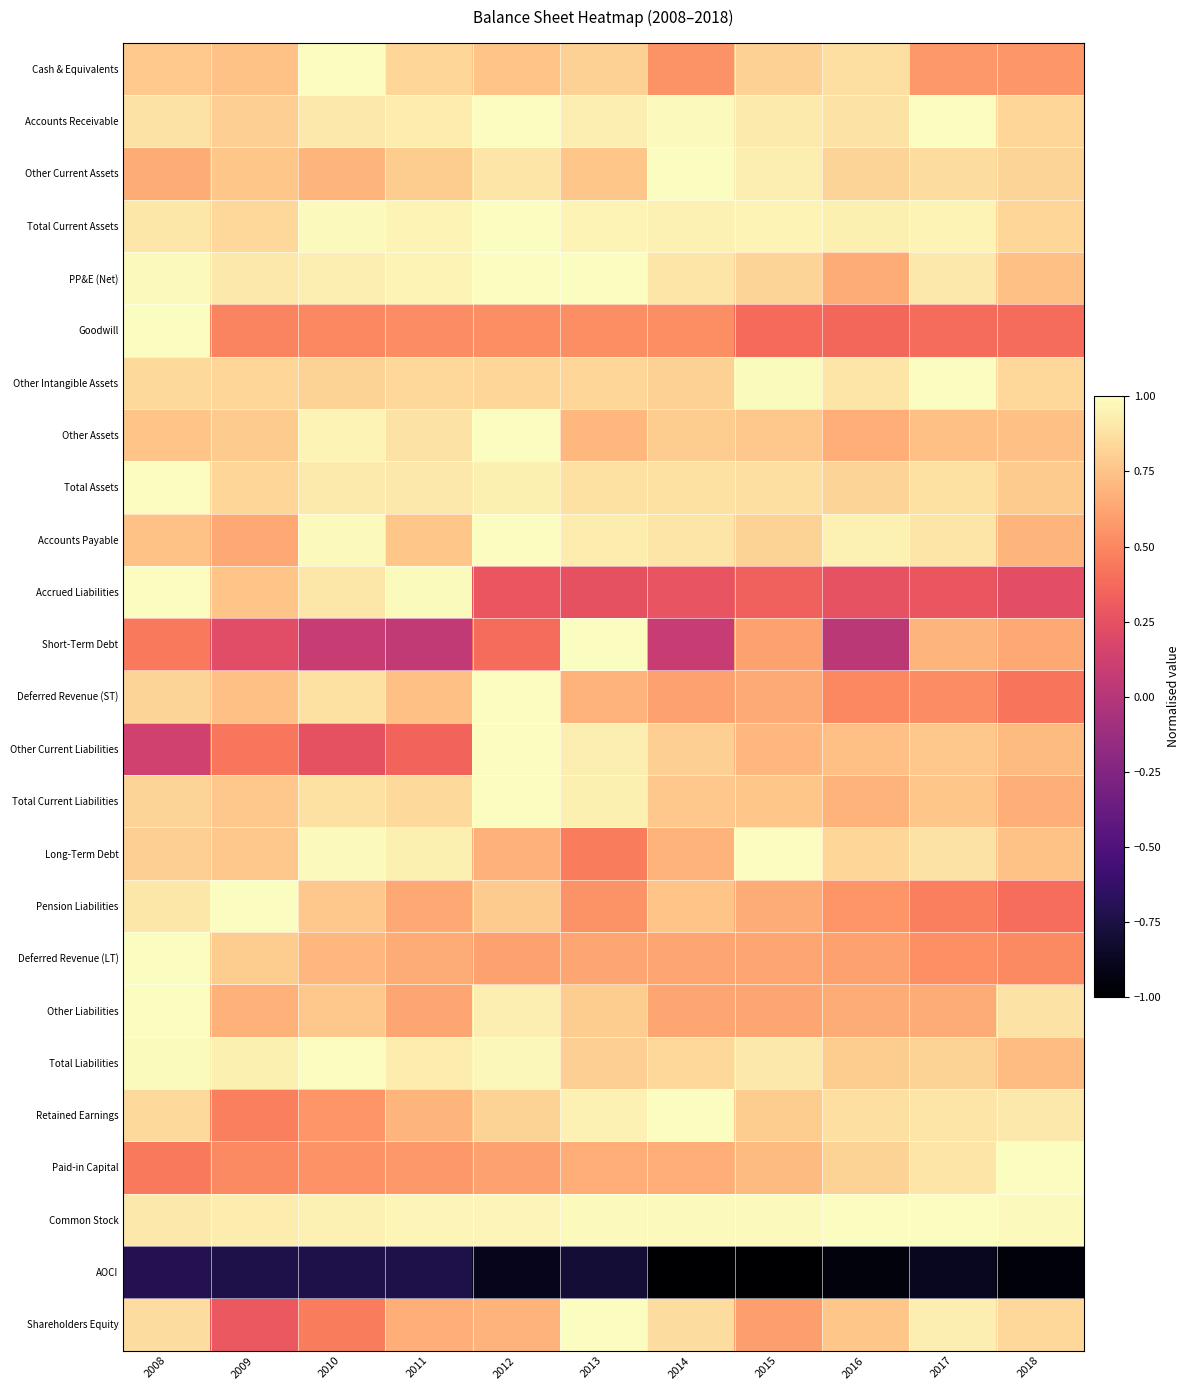

At how many categories does at least one series exceed 0?

11